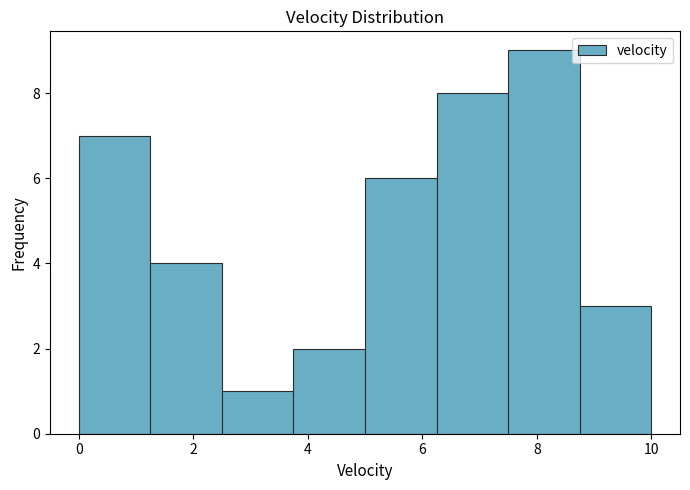

Reading left to right, transcribe this chart: for each bar, give the range it covers on the x-axis and its height. Neither the bar edges nor the heights are printed on the chart, so give them approximately, as read against the axes.

0.00 to 1.25: 7
1.25 to 2.50: 4
2.50 to 3.75: 1
3.75 to 5.00: 2
5.00 to 6.25: 6
6.25 to 7.50: 8
7.50 to 8.75: 9
8.75 to 10.00: 3